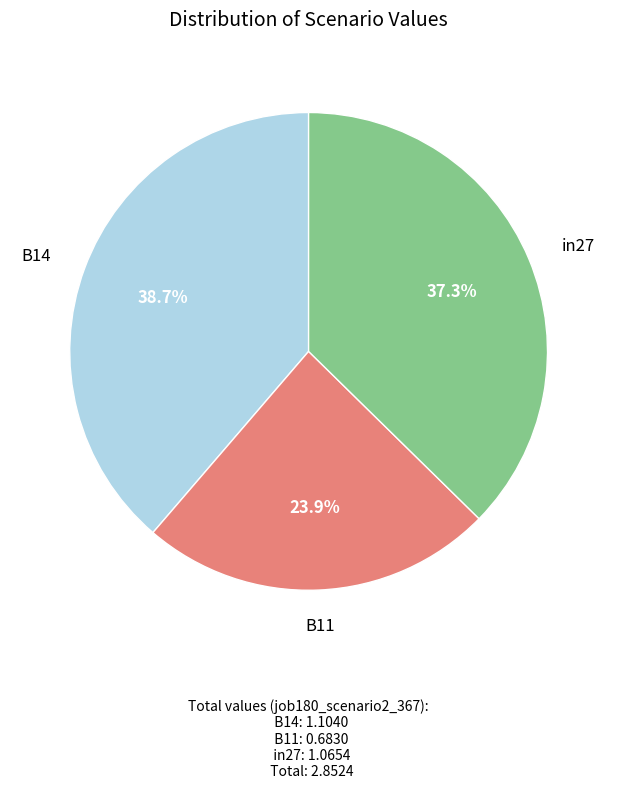

Is there a majority slice in this chart?

No